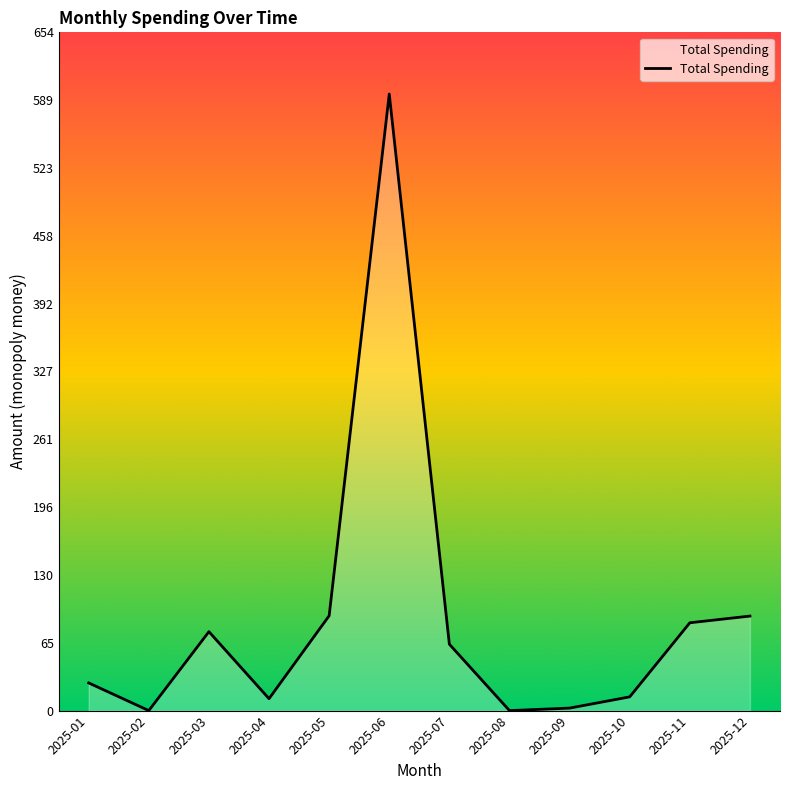

What is the maximum value shown in the chart?

595.0